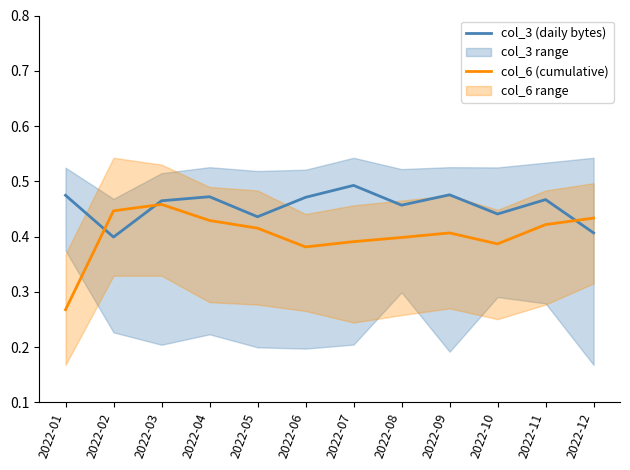

The value of col_3 (daily bytes) at 2022-02 is 0.6. True or false?

False